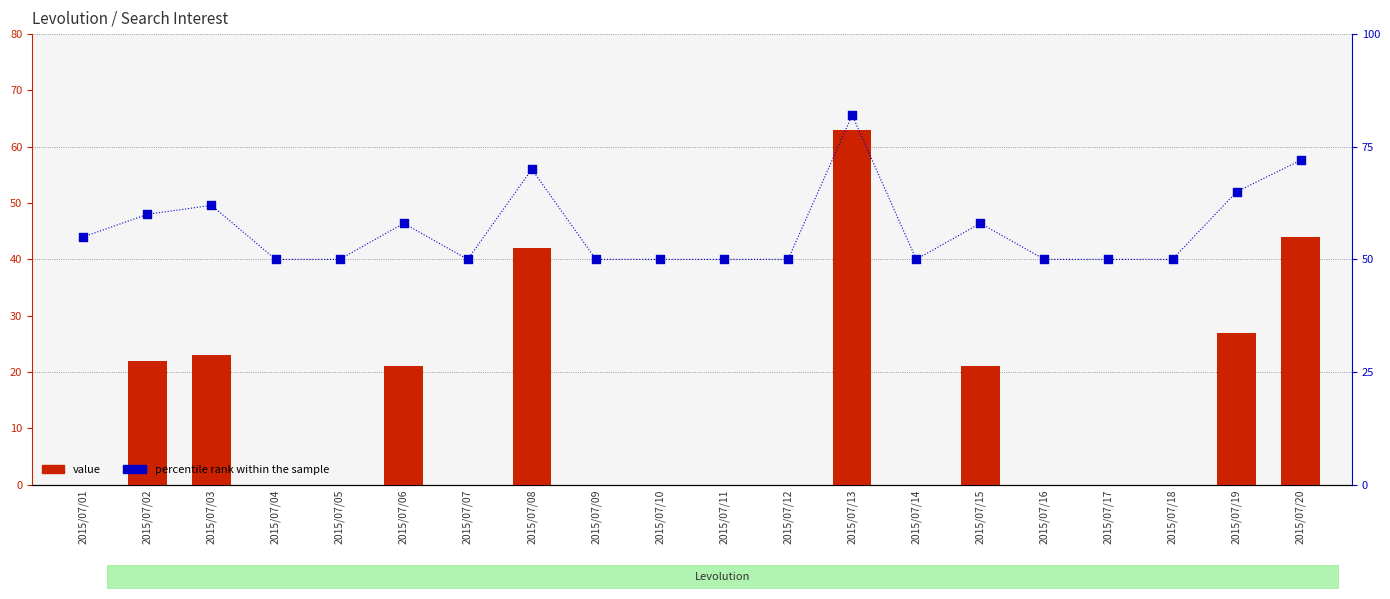

Is the value of percentile rank within the sample at 2015/07/12 greater than the value of value at 2015/07/17?

Yes